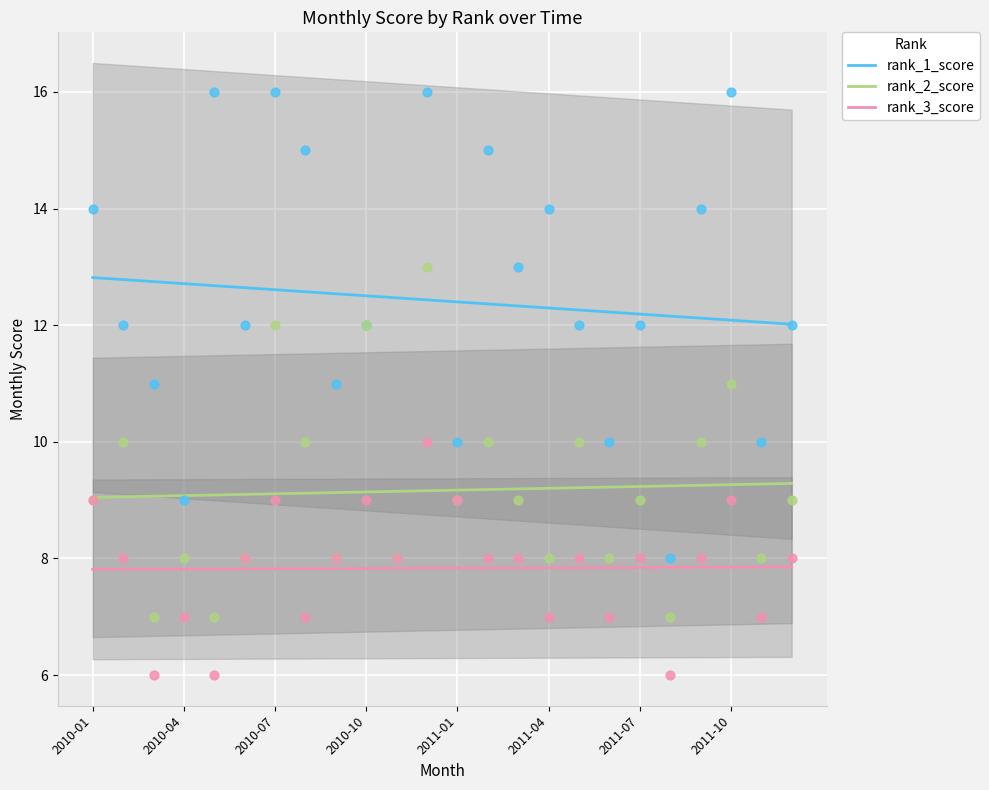

Which series contains the lowest Y value?

rank_3_score